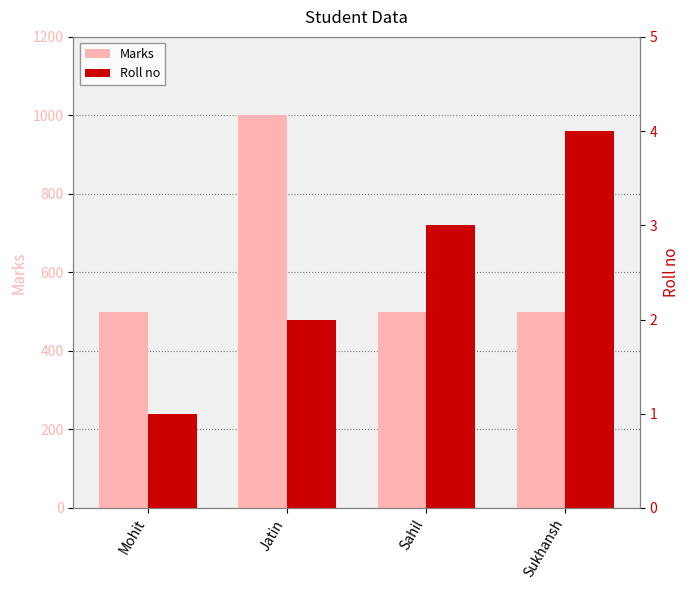

Reading right to left, extract all data points from this chart.

Marks: 500	500	1000	500
Roll no: 4	3	2	1